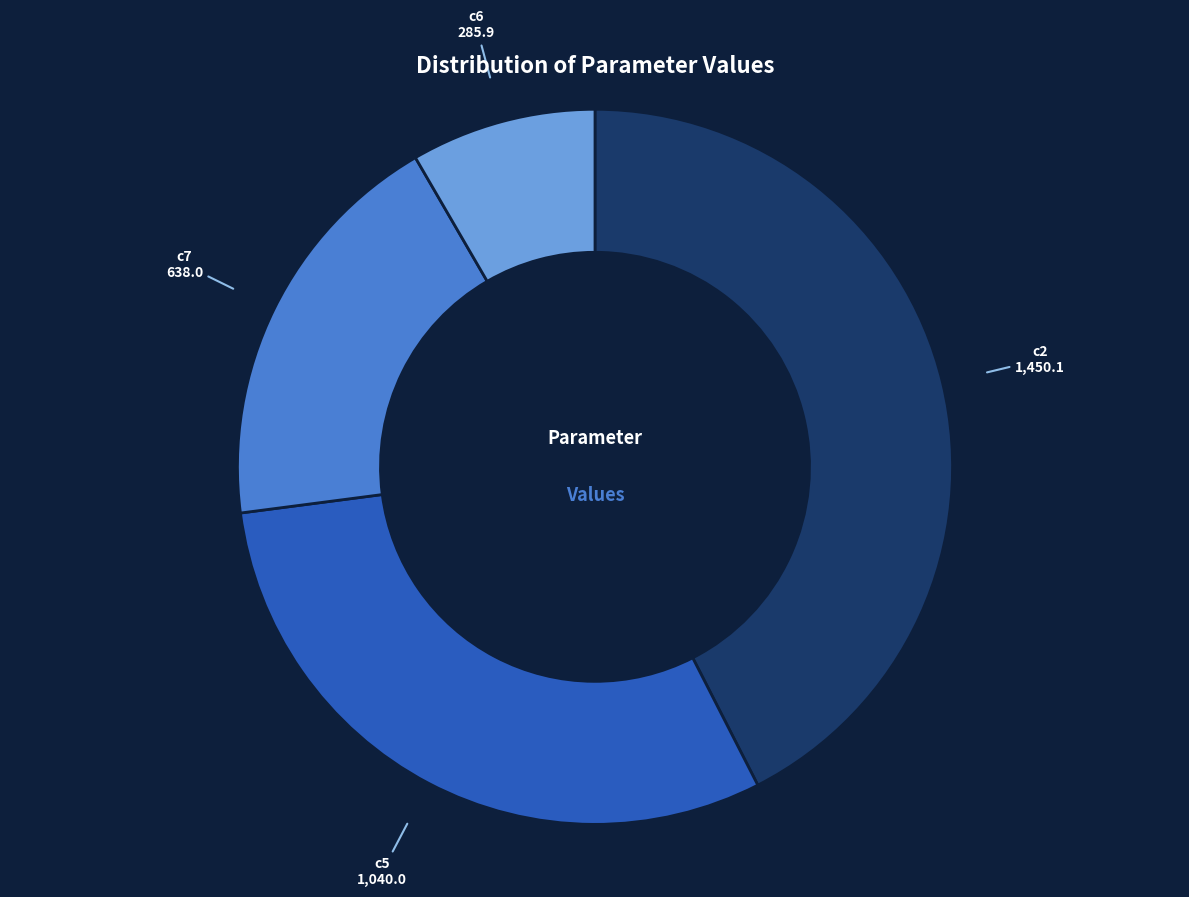

True or false: c5 accounts for 30% of the total.

True